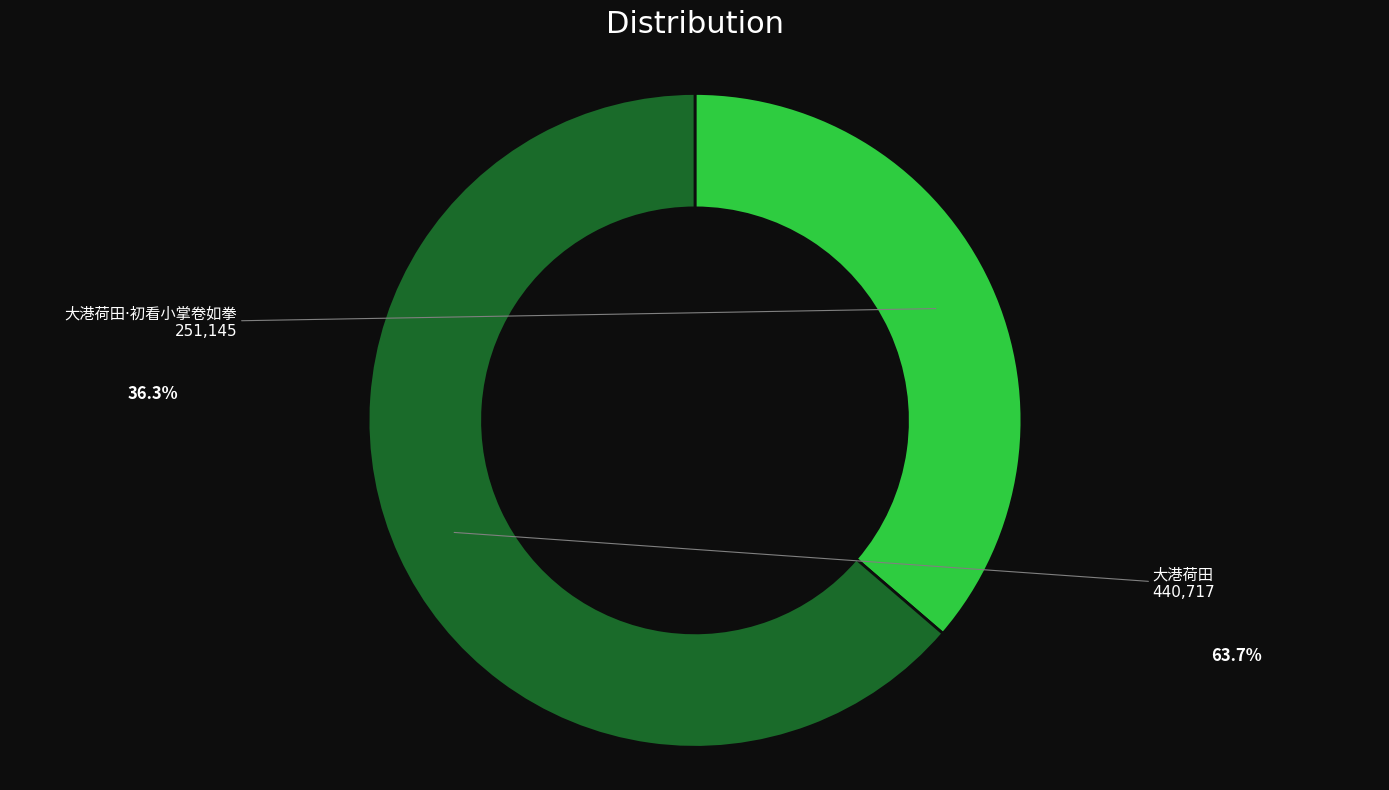

Is there any slice that represents more than half of the pie?

Yes